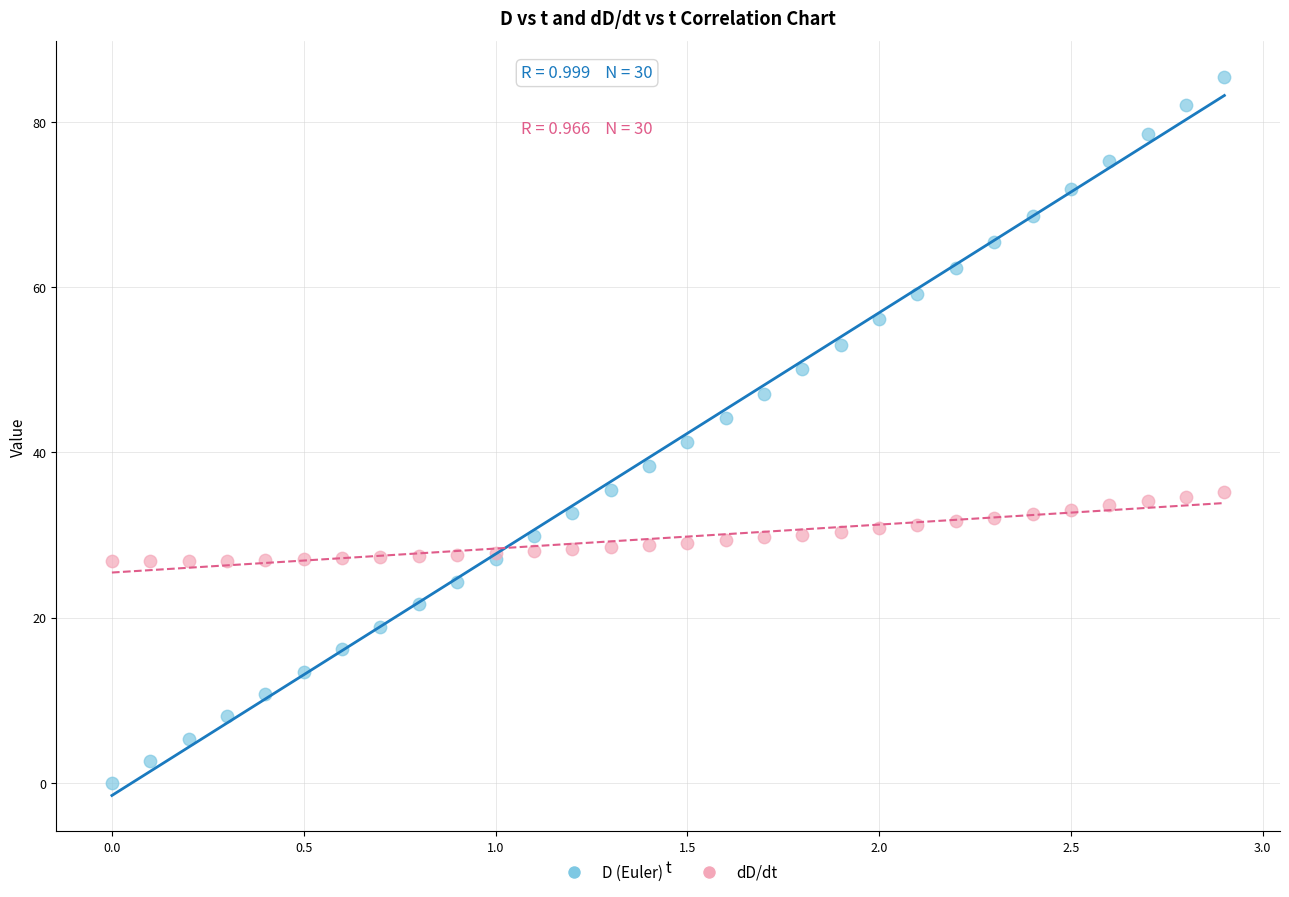

What are all the series names shown in the legend?

D (Euler), dD/dt